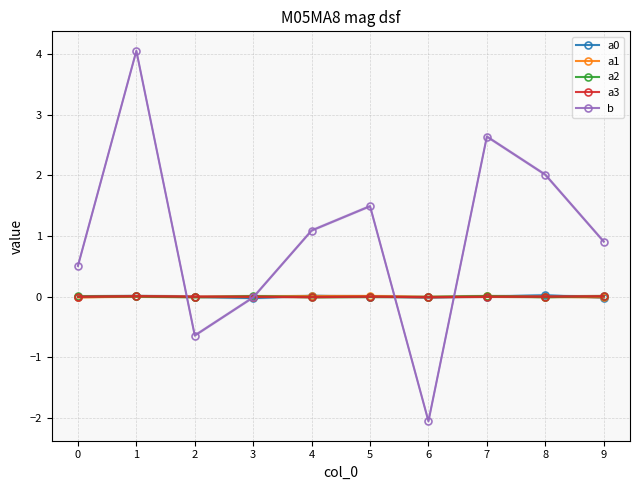

How many values in the a2 series exceed 0?

5